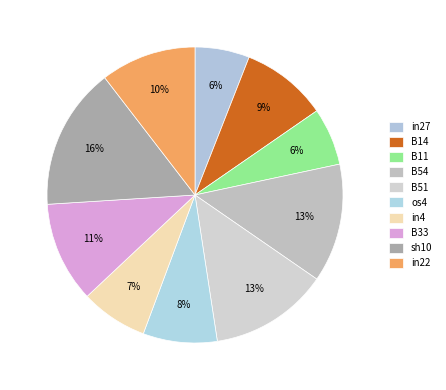

What percentage is NOT represented by in4?

92.7%